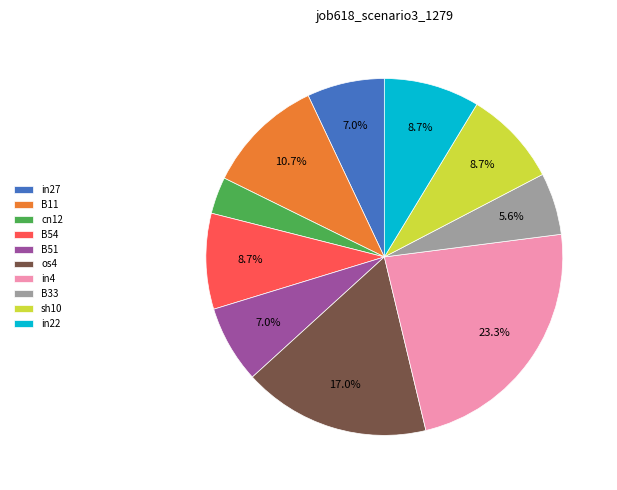

Which category has the biggest portion of the pie?

in4